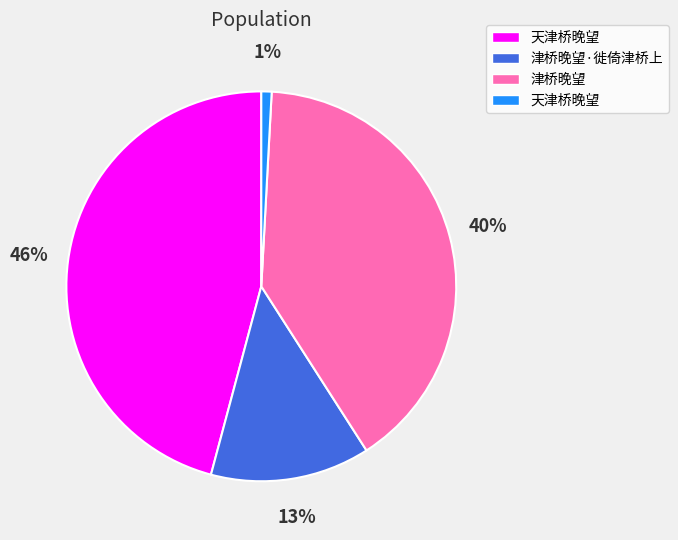

To the nearest percent, what is the average slice percentage?

25%